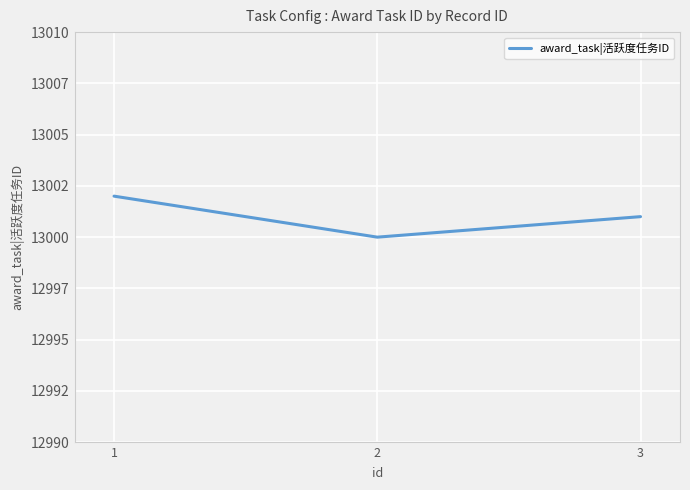

Does the chart have visible grid lines?

Yes